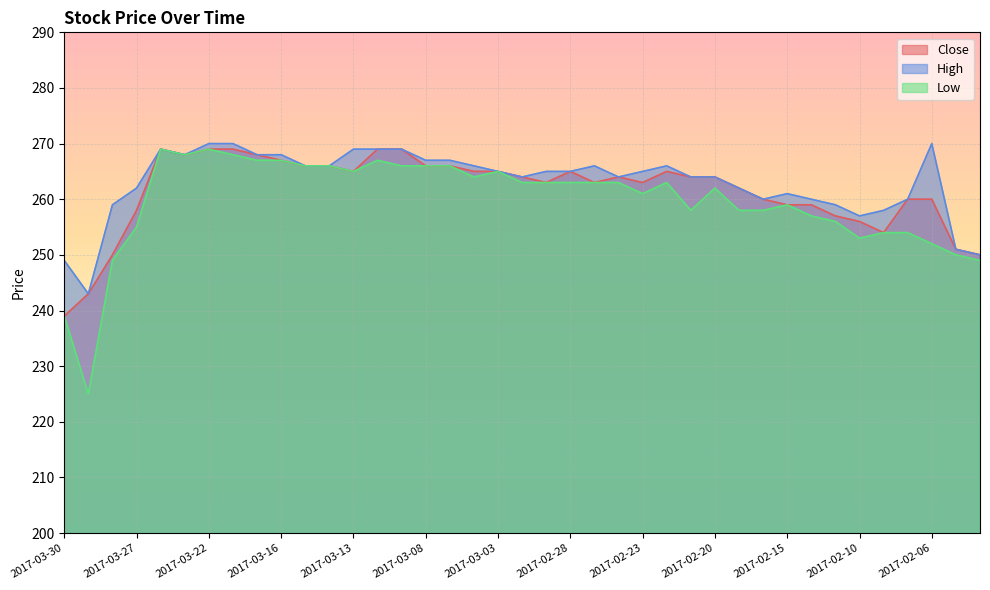

What is the value of the Close point at the 17th from the left?

266